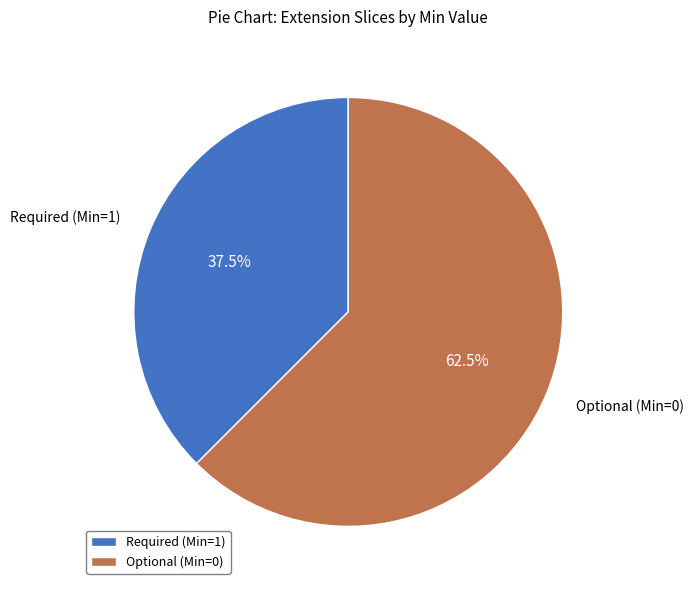

Rank the categories by value from highest to lowest.

Optional (Min=0), Required (Min=1)